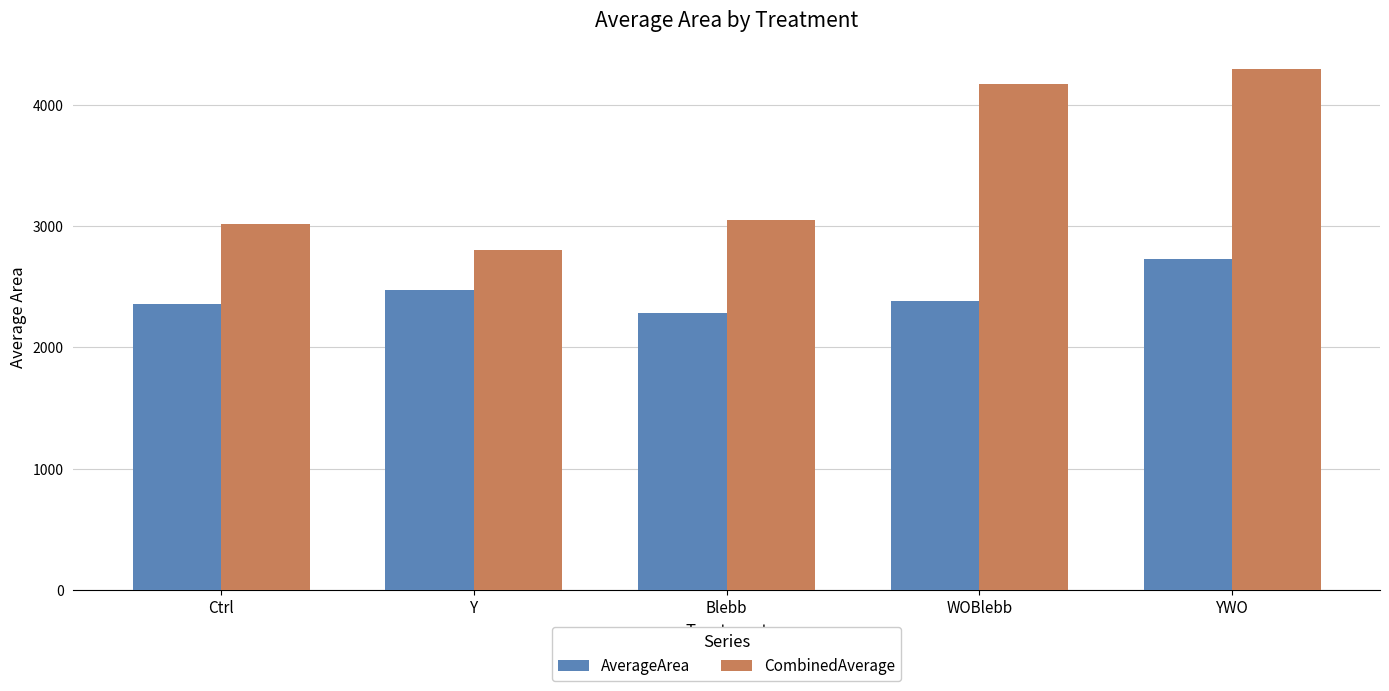

True or false: CombinedAverage has a value of 1054.2 at Ctrl.

False